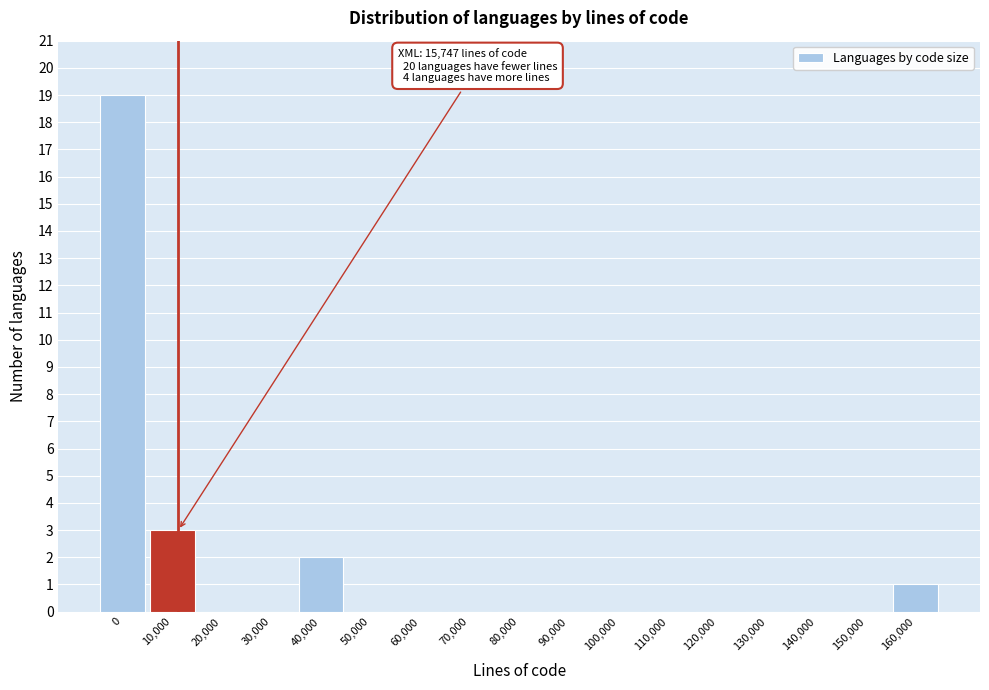

Reading right to left, what are all the values shown in this chart?

160,000=1	150,000=0	140,000=0	130,000=0	120,000=0	110,000=0	100,000=0	90,000=0	80,000=0	70,000=0	60,000=0	50,000=0	40,000=2	30,000=0	20,000=0	10,000=3	0=19